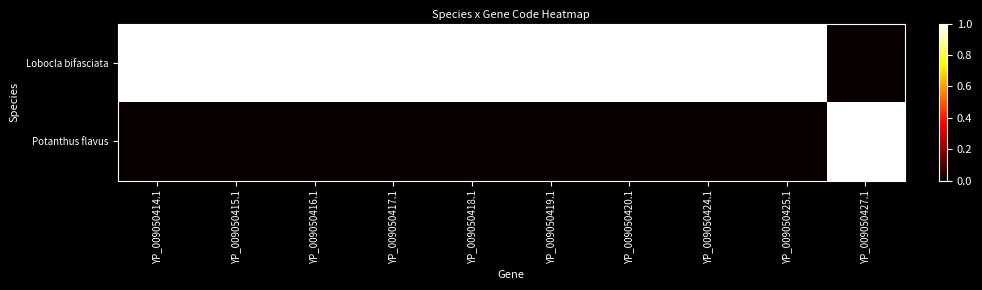

At YP_009050427.1, list the series in order from largest to smallest.

Potanthus flavus, Lobocla bifasciata